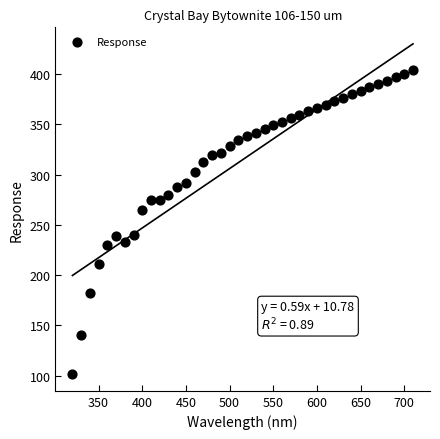

What is the range of Y values (max minus min)?

302.2